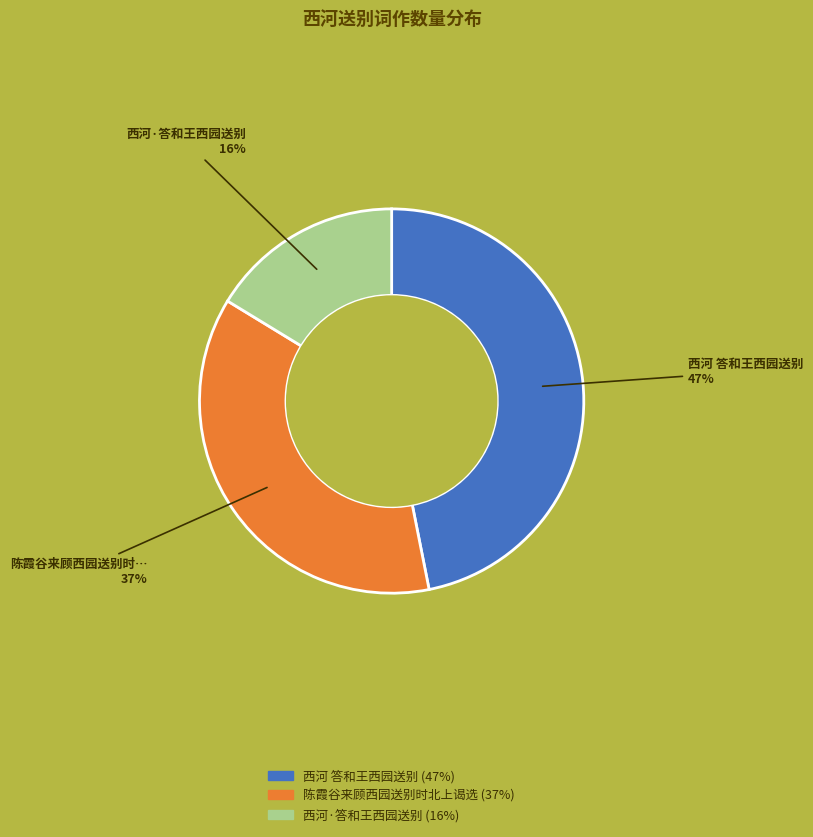

Approximately how many times larger is the value at 陈霞谷来顾西园送别时北上谒选 compared to 西河 答和王西园送别?

0.8